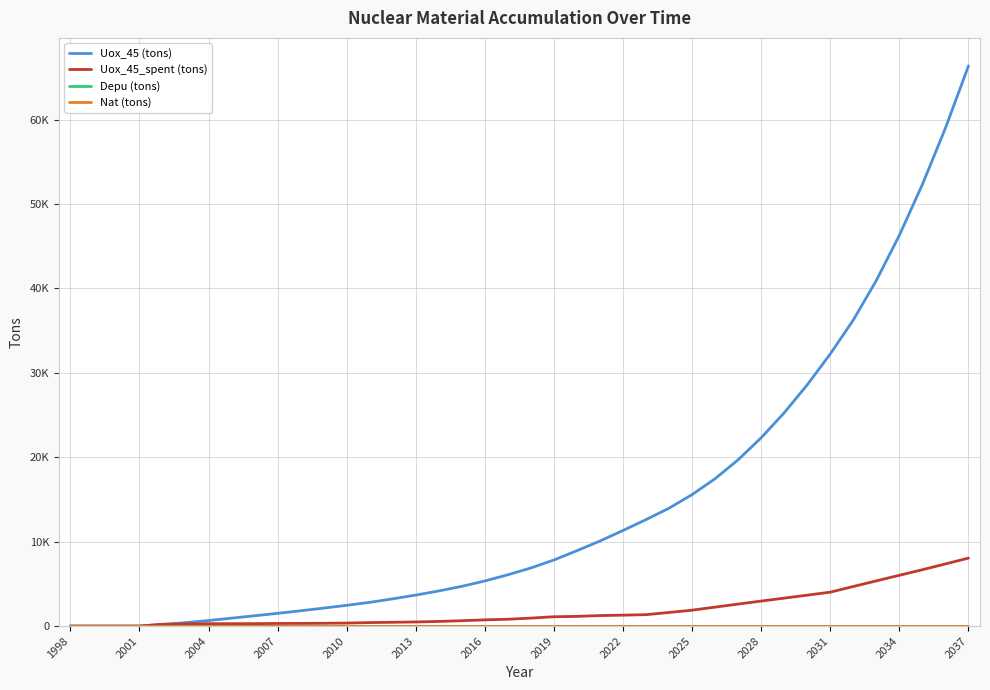

Reading left to right, list all the values displayed in this chart.

Uox_45 (tons): 0.0	0.0	0.0	0.0	184.6	399.1	654.6	937.5	1220.5	1507.7	1814.7	2130.2	2457.9	2812.9	3226.7	3673.2	4160.9	4708.3	5343.3	6079.9	6887.5	7832.3	8936.4	10082.0	11328.2	12620.1	13970.2	15584.0	17467.0	19711.9	22318.8	25280.3	28590.8	32253.4	36271.5	40961.3	46317.3	52333.8	59011.6	66375.4
Uox_45_spent (tons): 0.0	0.0	0.0	0.0	214.6	255.5	282.9	283.0	287.2	307.0	315.5	327.7	355.0	413.7	446.5	487.8	547.4	635.0	736.6	807.6	944.8	1104.1	1145.5	1246.2	1291.9	1350.2	1613.8	1883.0	2244.9	2607.0	2961.5	3310.5	3662.6	4018.1	4689.8	5356.1	6016.5	6677.8	7363.8	8053.3
Depu (tons): 0.0	0.0	0.0	0.0	0.0	0.0	0.0	0.0	0.0	0.0	0.0	0.0	0.0	0.0	0.0	0.0	0.0	0.0	0.0	0.0	0.0	0.0	0.0	0.0	0.0	0.0	0.0	0.0	0.0	0.0	0.0	0.0	0.0	0.0	0.0	0.0	0.0	0.0	0.0	0.0
Nat (tons): 0.0	0.0	0.0	0.0	0.0	0.0	0.0	0.0	0.0	0.0	0.0	0.0	0.0	0.0	0.0	0.0	0.0	0.0	0.0	0.0	0.0	0.0	0.0	0.0	0.0	0.0	0.0	0.0	0.0	0.0	0.0	0.0	0.0	0.0	0.0	0.0	0.0	0.0	0.0	0.0